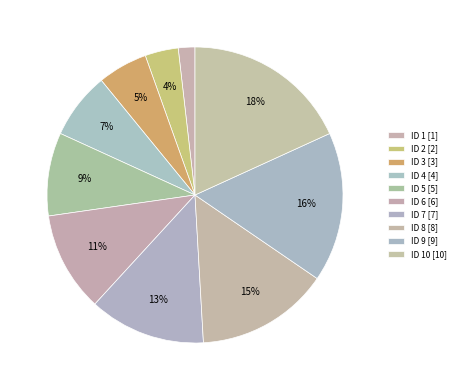

How many segments does this pie chart have?

10